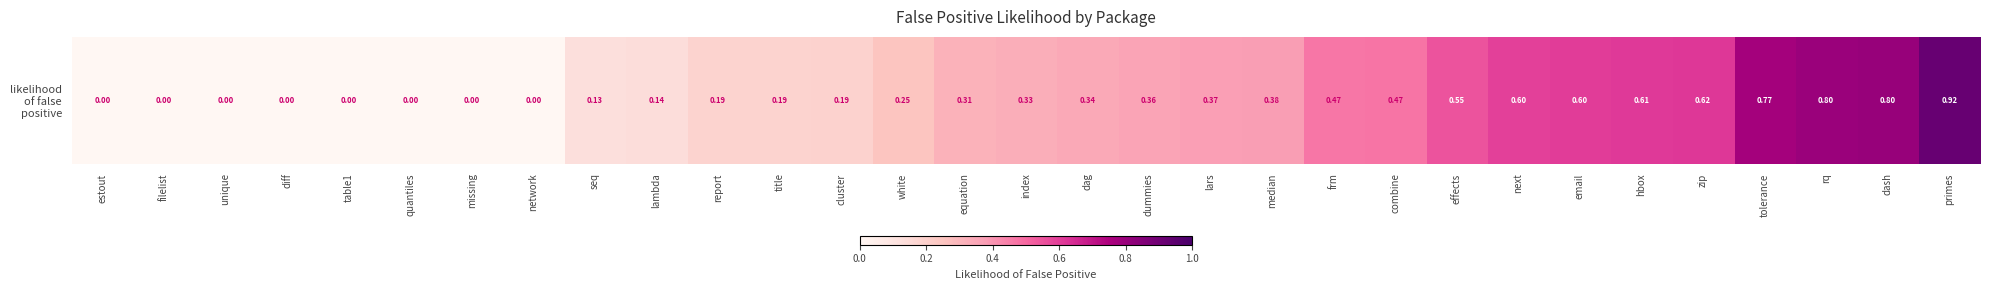

What is the change in value from network to rq?

+0.8